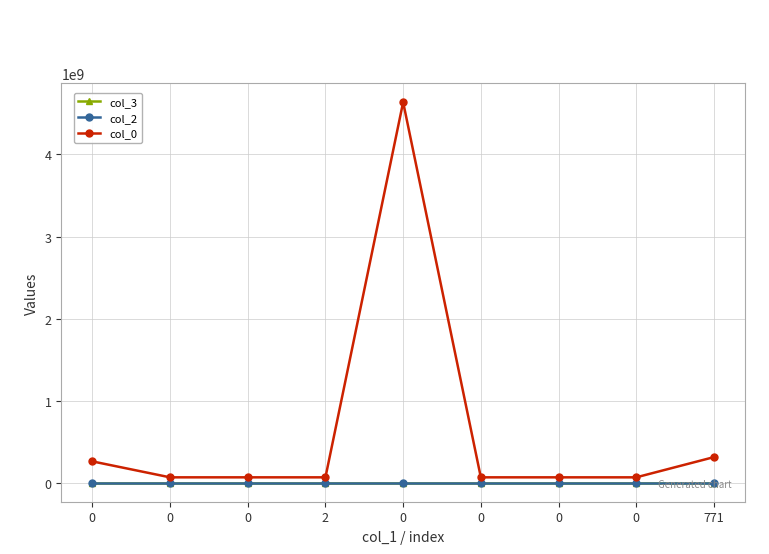

True or false: col_2 has more than 2 interior local peaks.

False